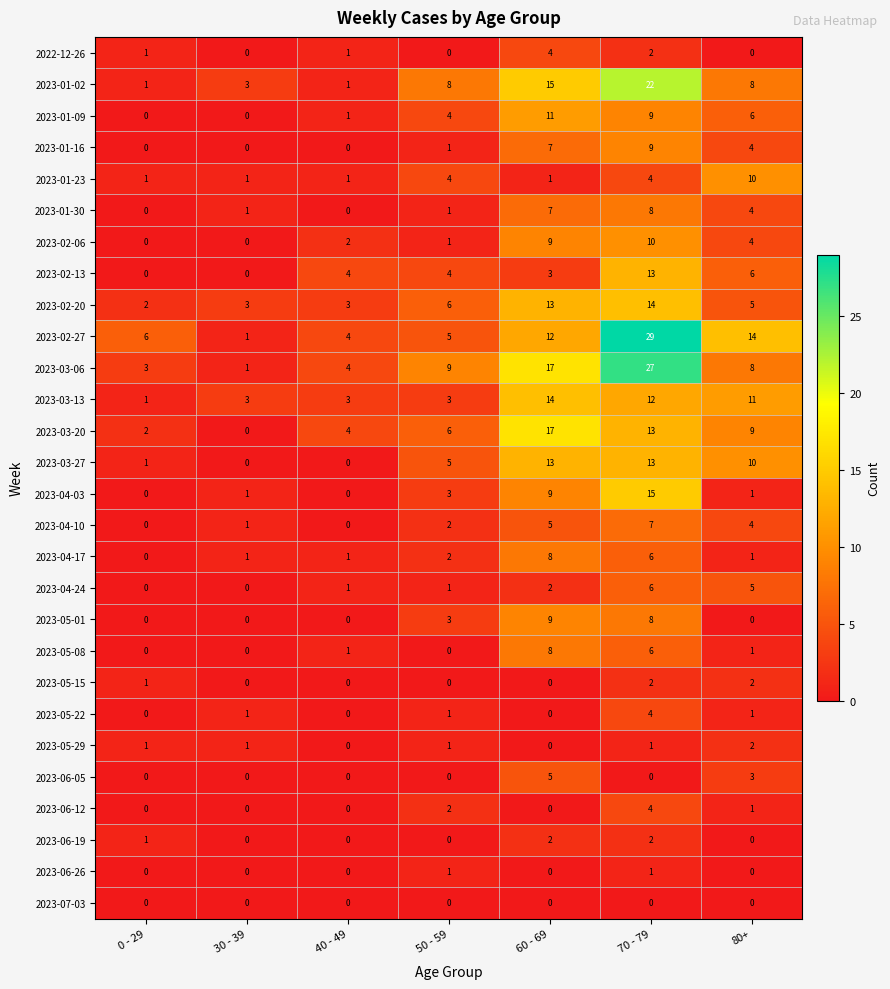

Is it true that 2023-04-03 equals 2 at 60 - 69?

False